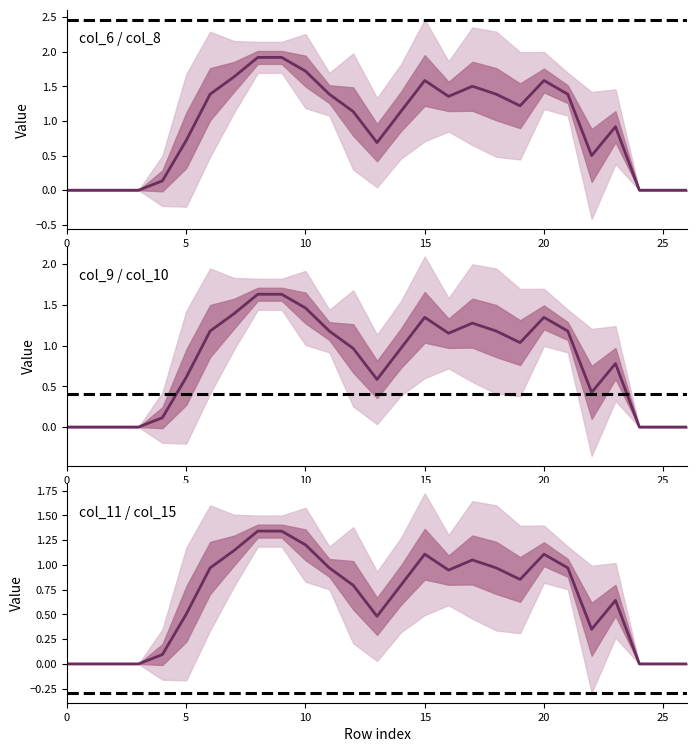

What is the difference between the maximum and minimum values in the col_15 series?

2.0